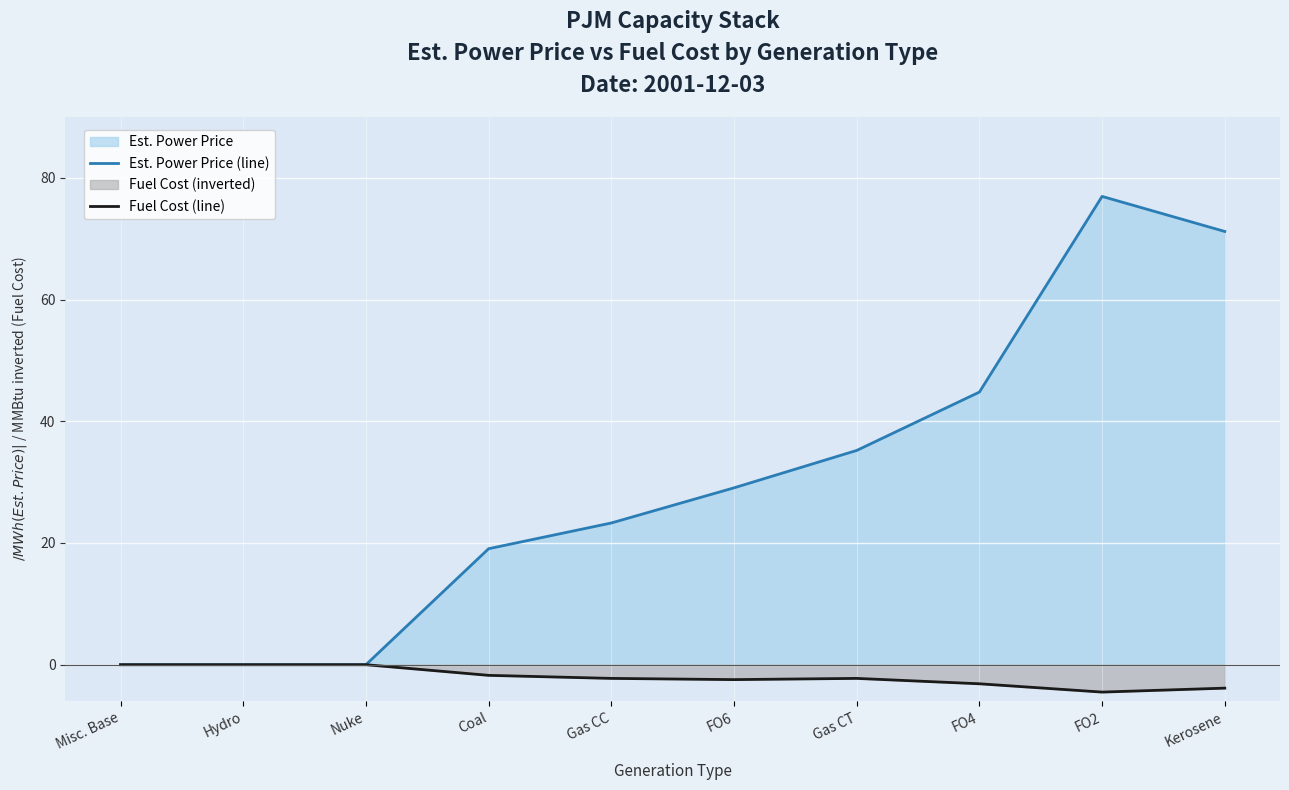

How many distinct data groups are displayed?

2